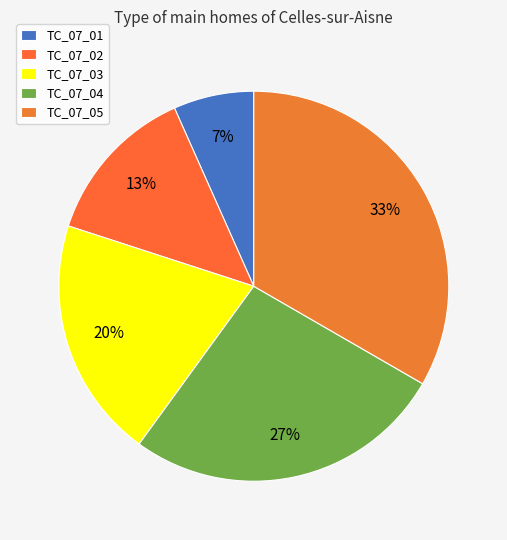

Count the number of slices in the pie.

5